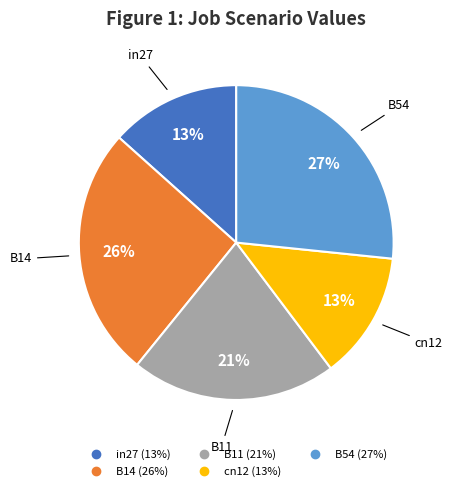

What percentage is the B54 slice, to the nearest percent?

27%